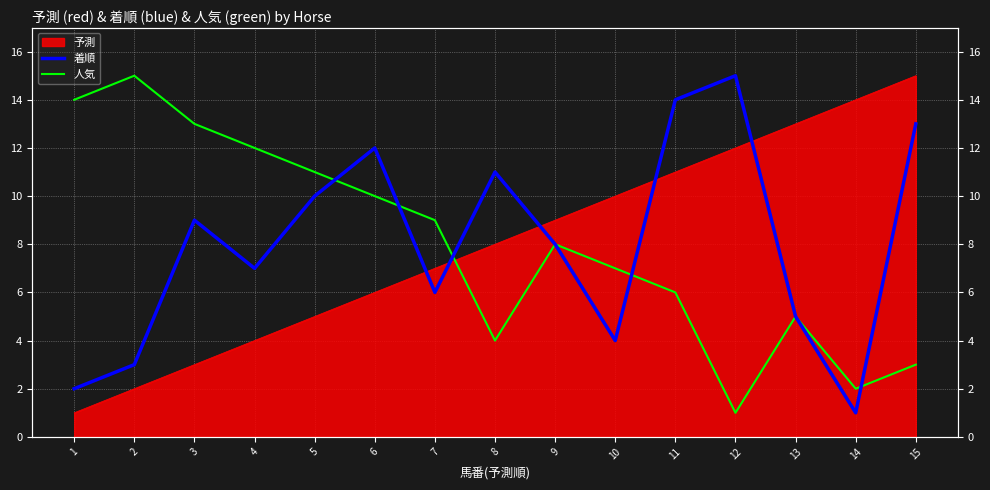

Is this an area chart (filled region under the line)?

No